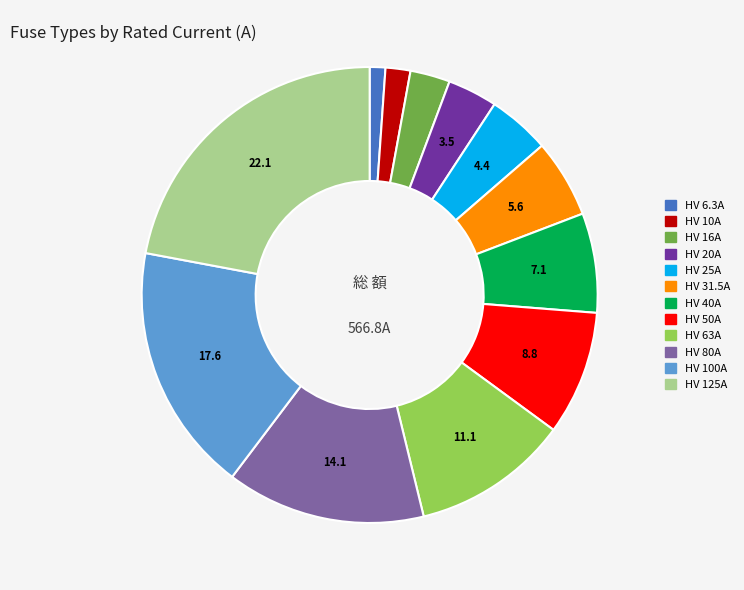

Between HV 80A and HV 16A, which is larger?

HV 80A